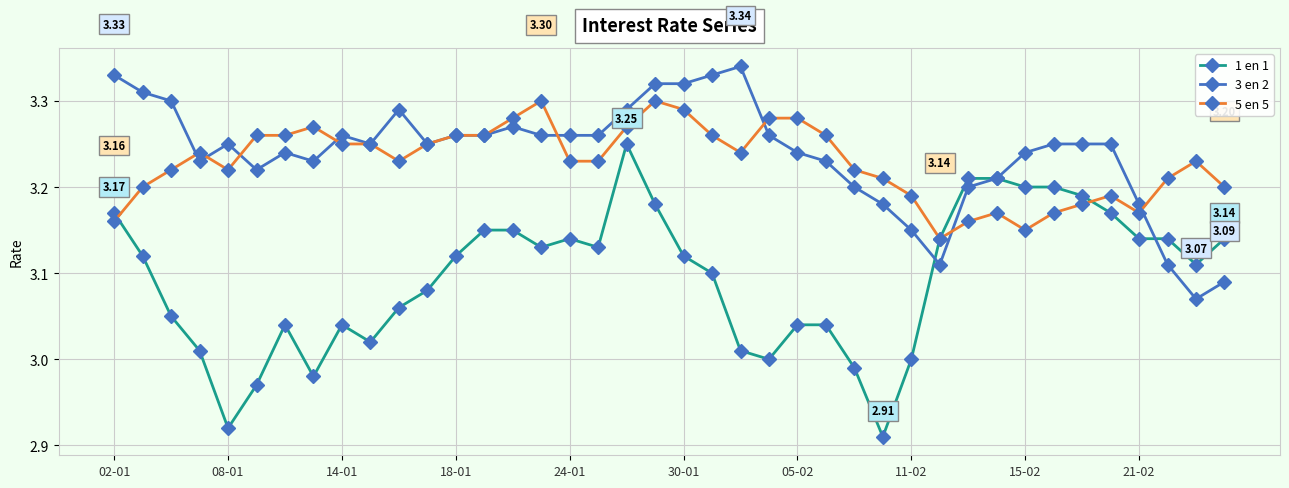

True or false: 1 en 1 and 5 en 5 intersect in this chart.

True